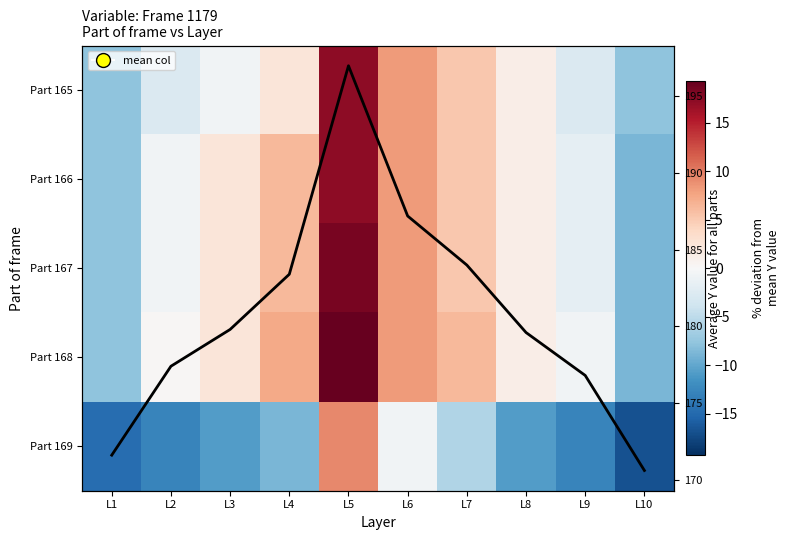

Rank the categories by Column mean Y value from lowest to highest.

L10, L1, L9, L2, L8, L3, L4, L7, L6, L5